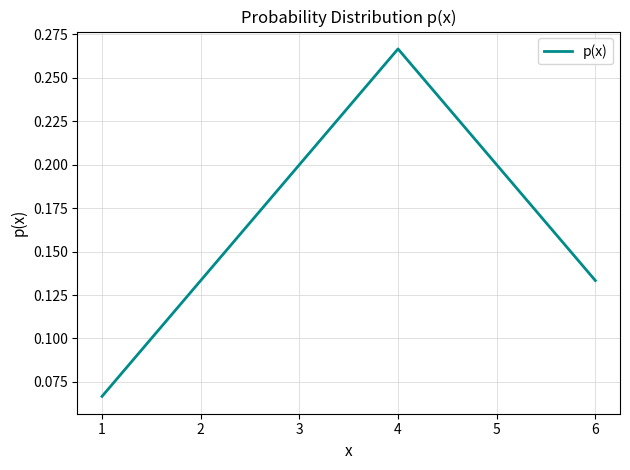

Is it true that the value at 5 is 0.2?

True